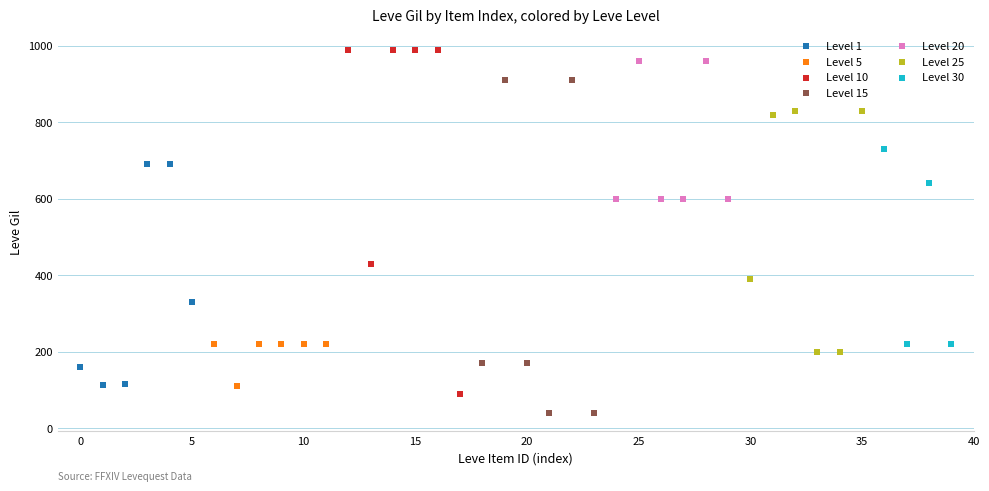

Which series contains the lowest Y value?

Level 15